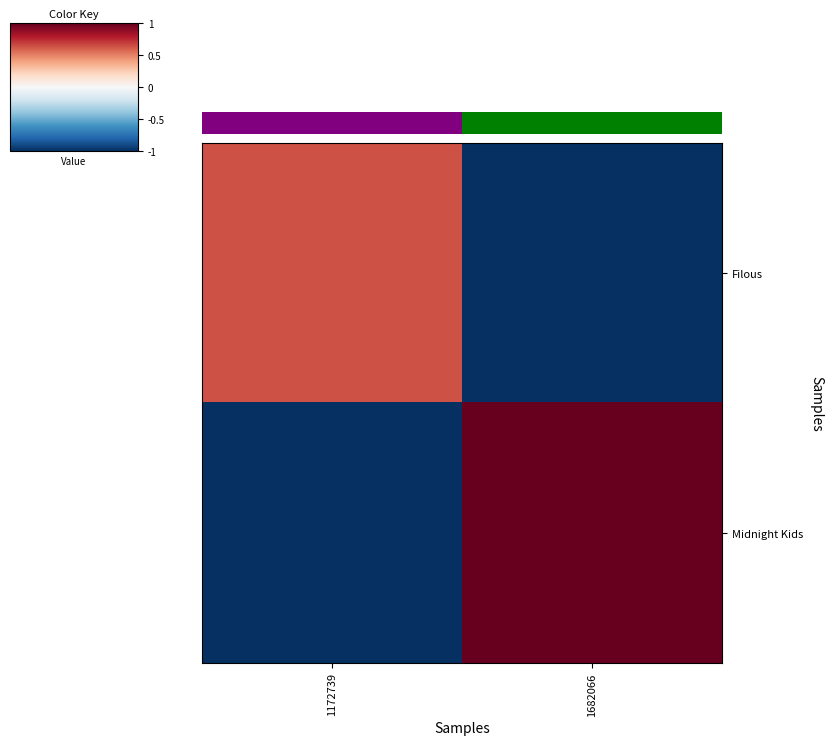

Between 1172739 and 1682066, which series saw the biggest shift?

Midnight Kids